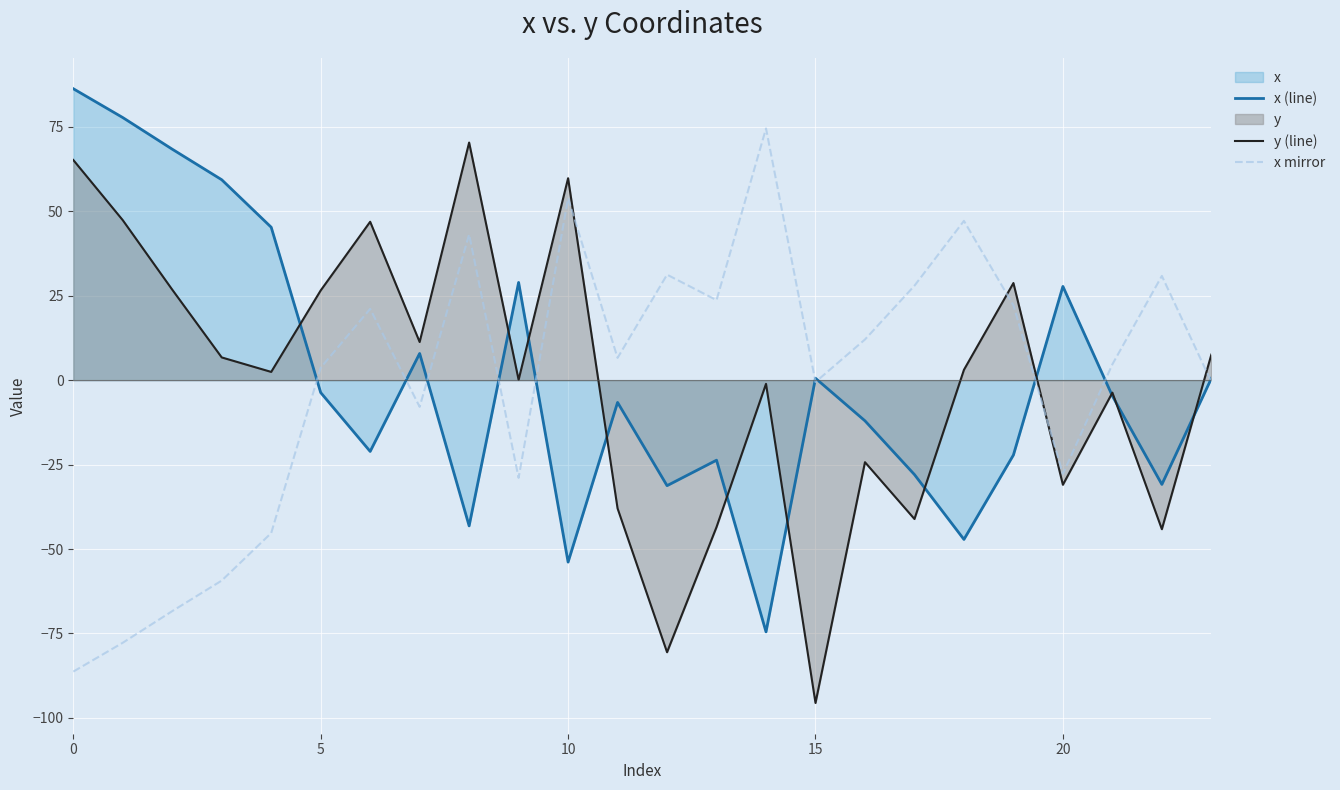

What is the approximate value of x (line) at 14?

-74.5